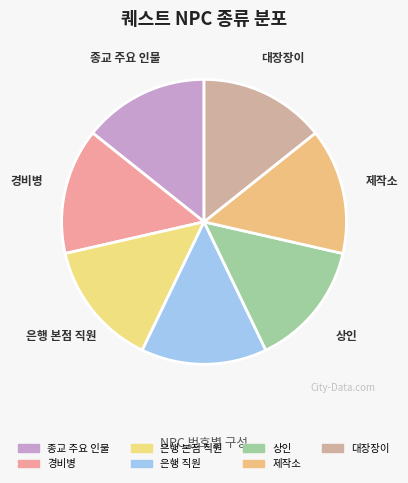

Combined, do 경비병 and 제작소 account for over 50%?

No